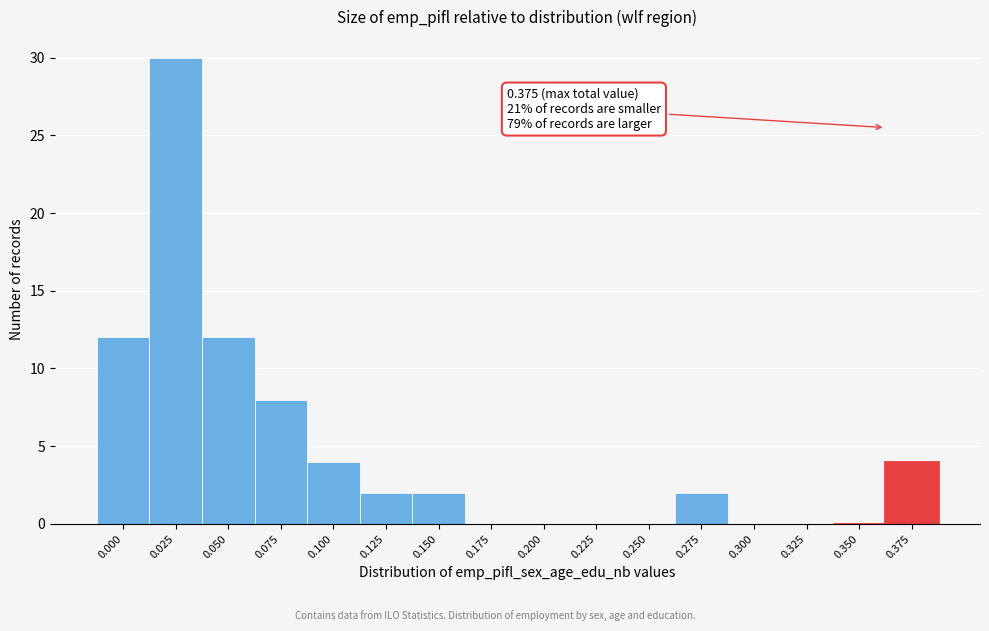

Reading left to right, transcribe all the data shown in this chart.

0.000=12	0.025=30	0.050=12	0.075=8	0.100=4	0.125=2	0.150=2	0.175=0	0.200=0	0.225=0	0.250=0	0.275=2	0.300=0	0.325=0	0.350=0	0.375=4